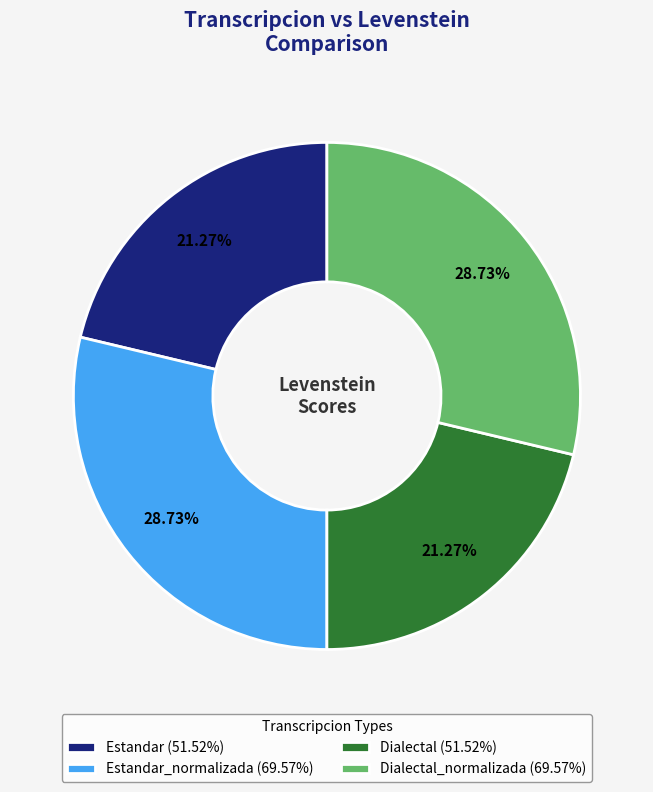

Does any single category account for the majority?

No